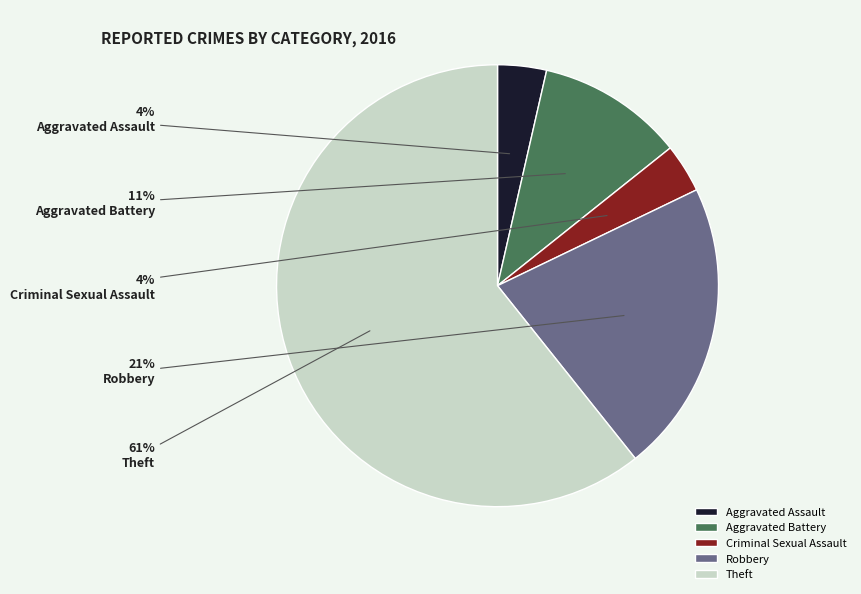

What percentage is the Criminal Sexual Assault slice, to the nearest percent?

4%